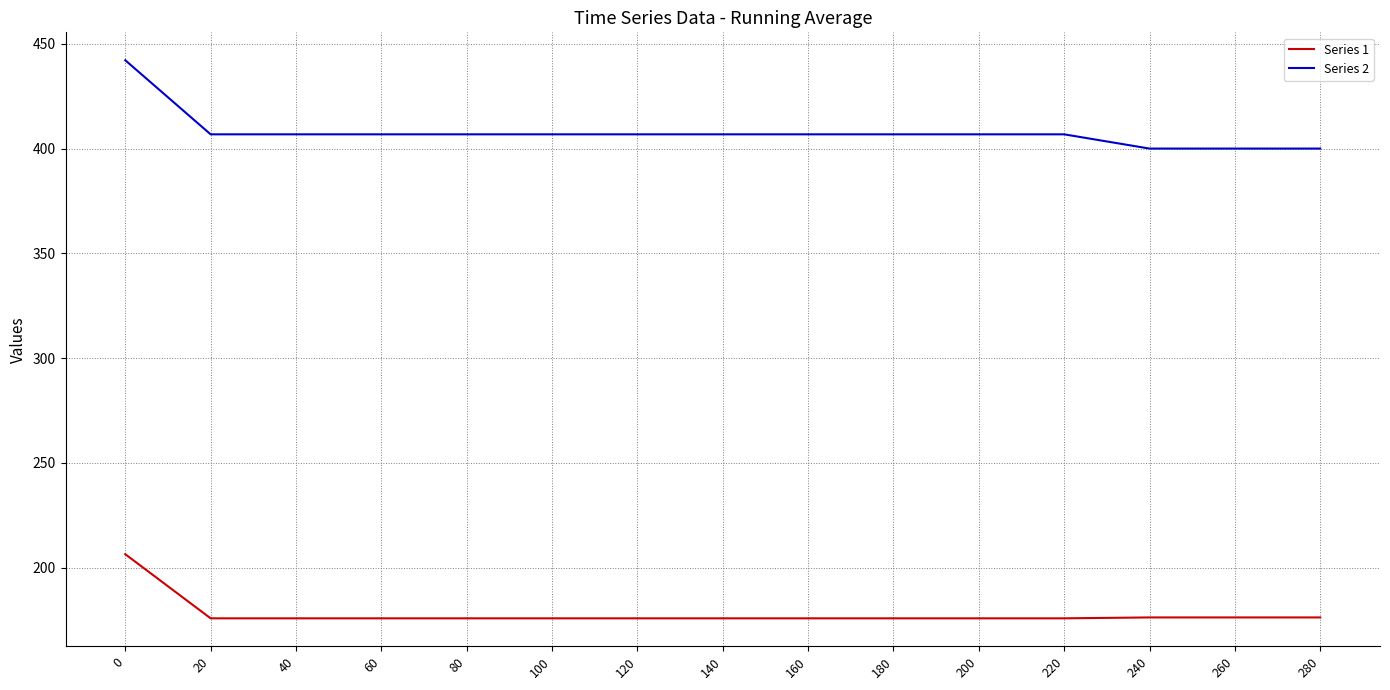

True or false: Series 2 and Series 1 cross at least once.

False